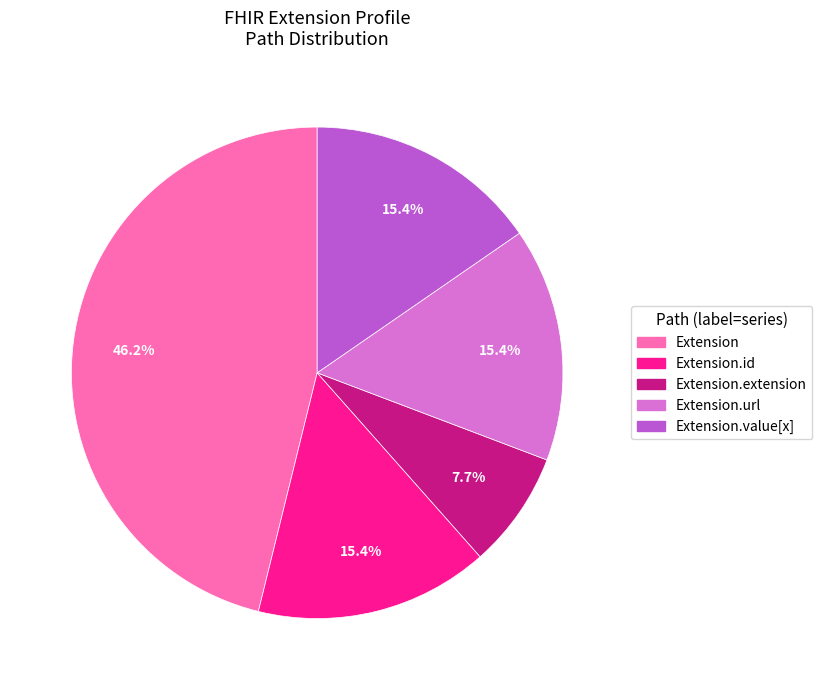

Is there a majority slice in this chart?

No